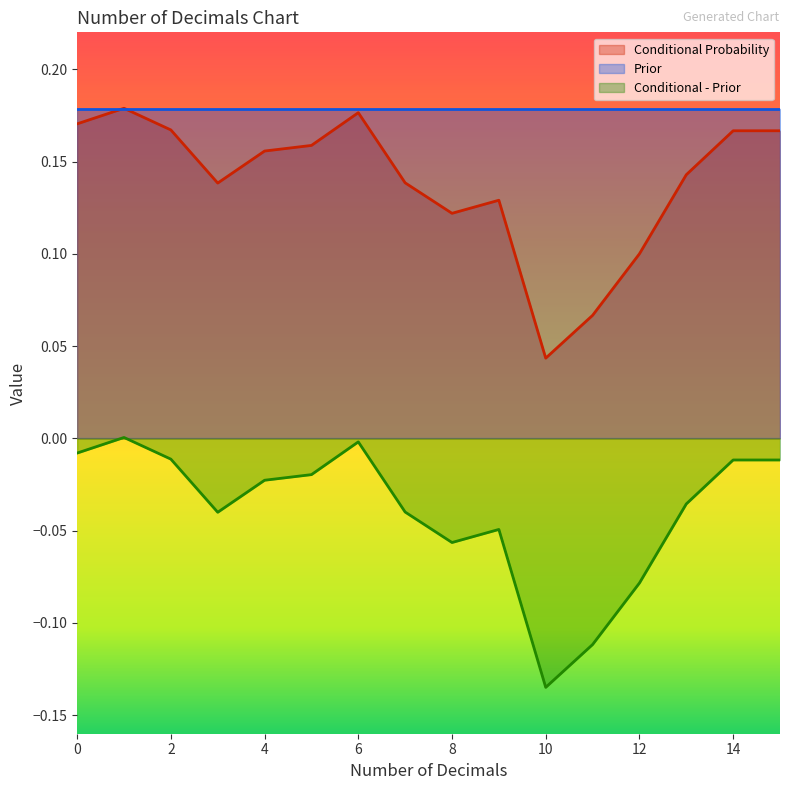

What is the difference between the maximum and second lowest values in the Conditional - Prior series?

0.1